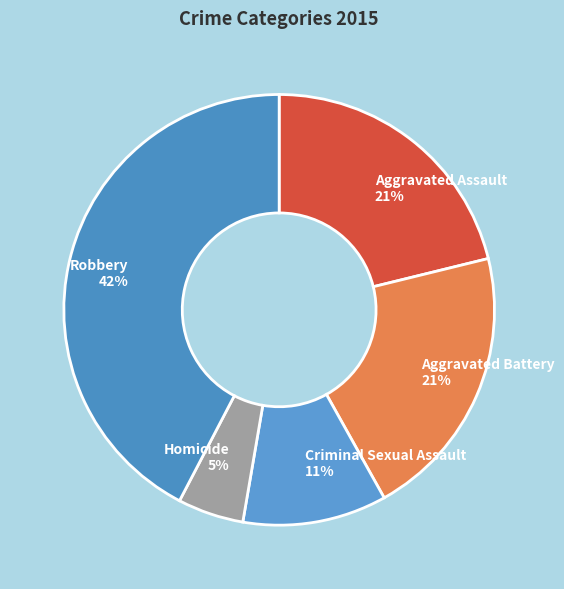

What is the ratio of the value at Robbery to the value at Aggravated Assault?

2.0